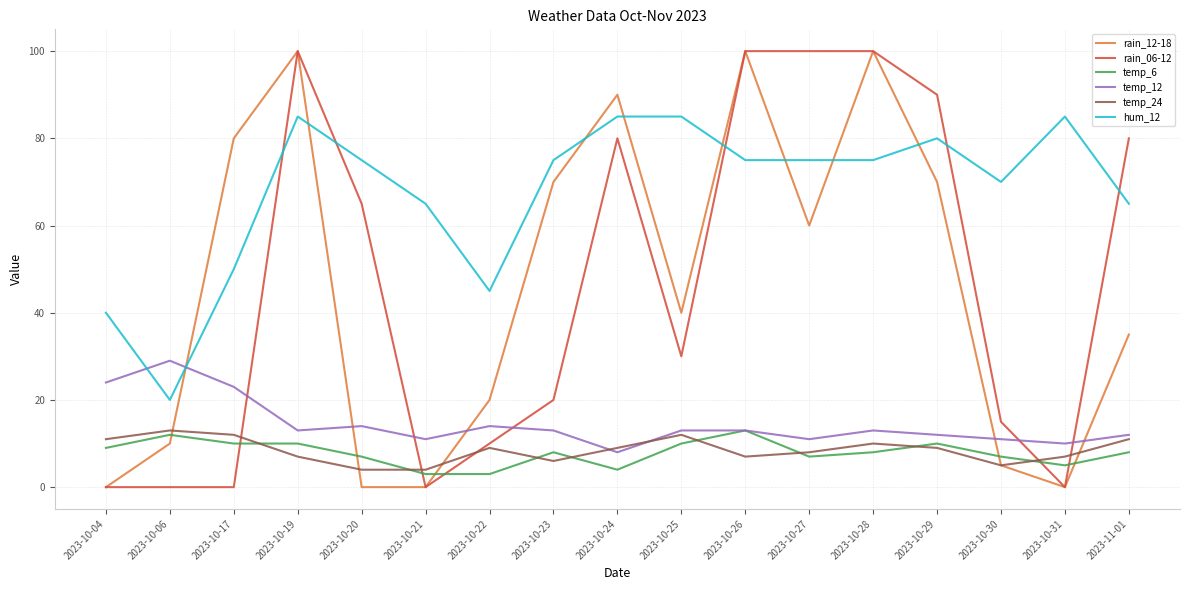

What is the spread (max minus min) of values at 2023-10-21?

65